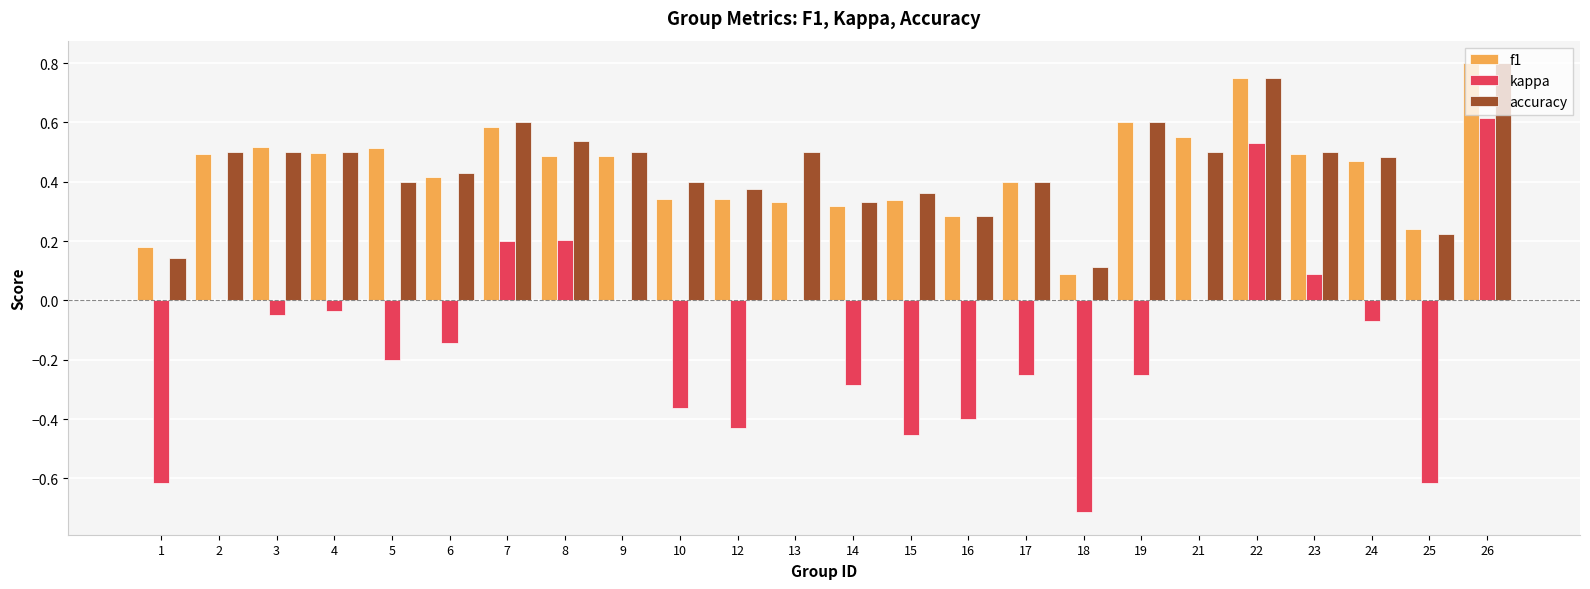

How many series are shown in this chart?

3